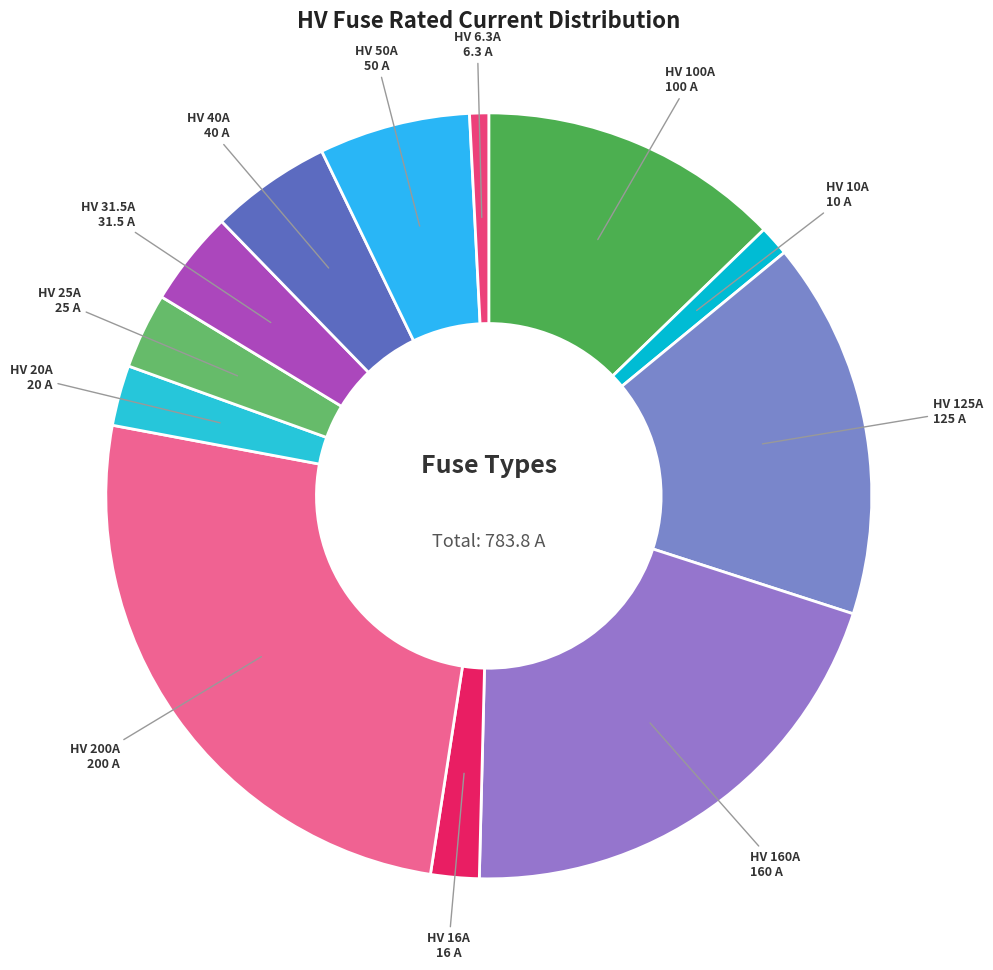

Does any single category account for the majority?

No